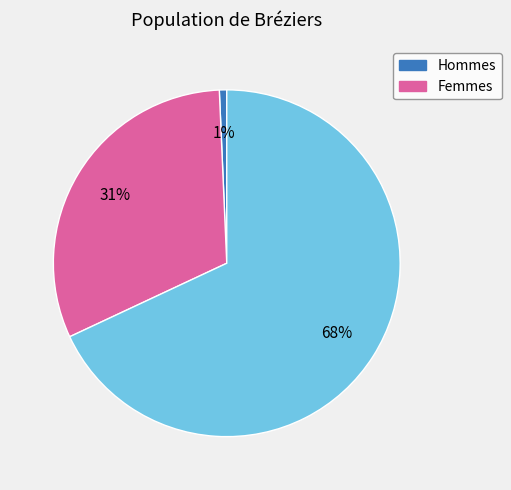

Count the number of slices in the pie.

3